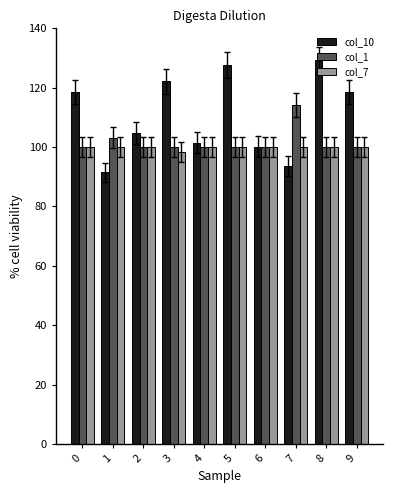

Is the value of col_10 at 9 greater than the value of col_7 at 3?

Yes